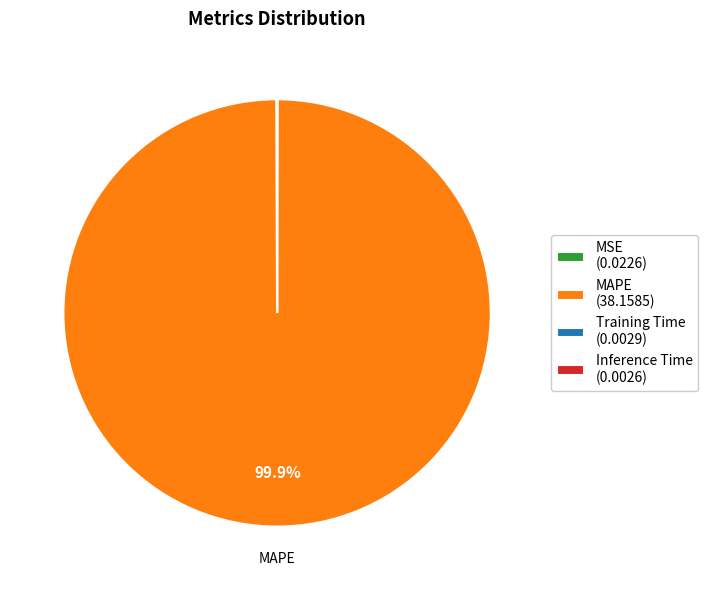

Does any single category account for the majority?

Yes